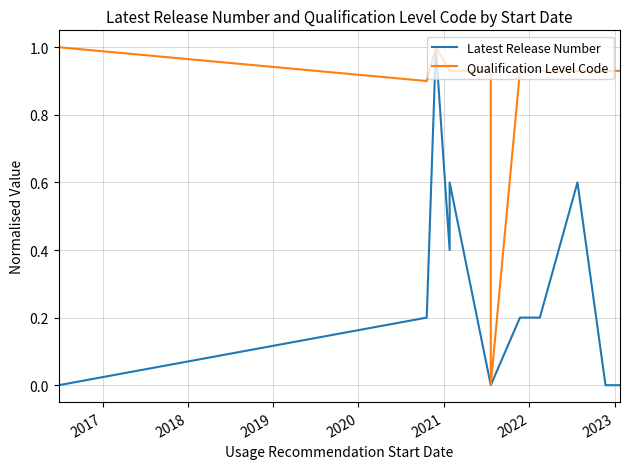

What is the greatest value displayed?

1.0